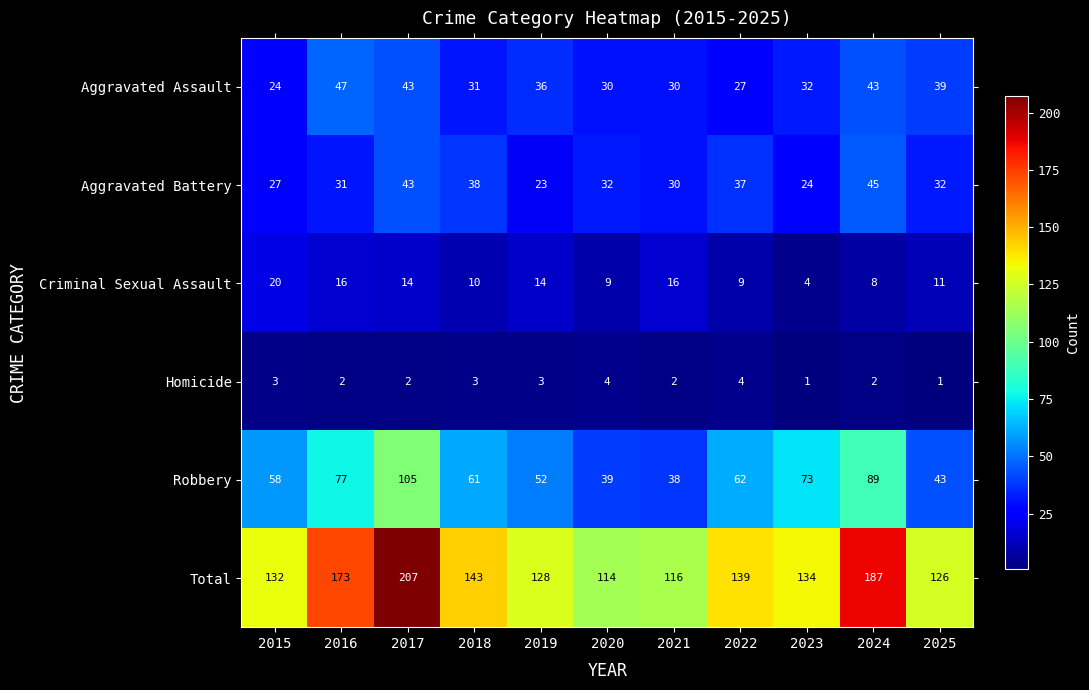

What is the sum of all Aggravated Assault values?

382